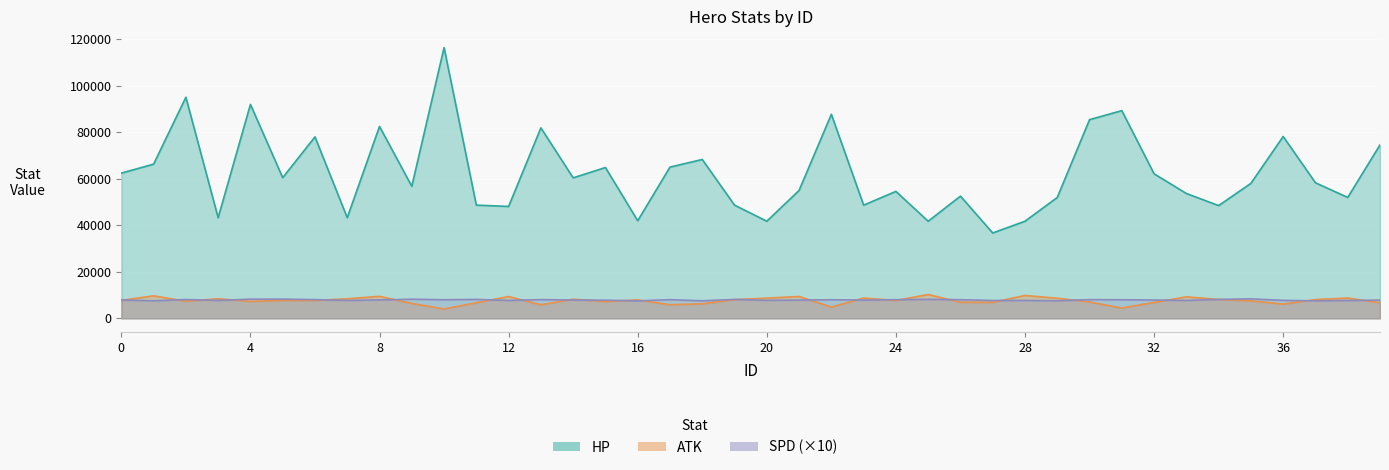

True or false: ATK and HP intersect in this chart.

False